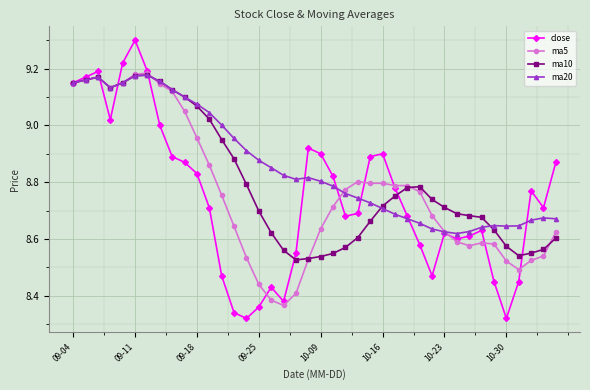

True or false: ma20 has more than 1 points higher than both neighbors.

True